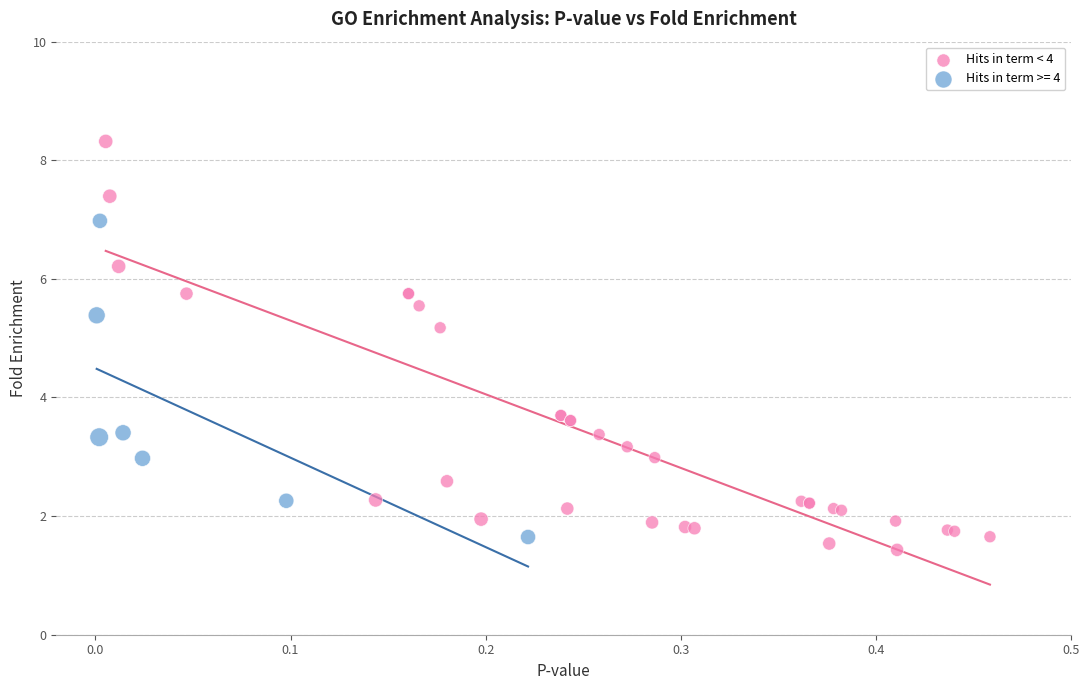

Which series reaches the maximum Y coordinate?

Hits in term < 4